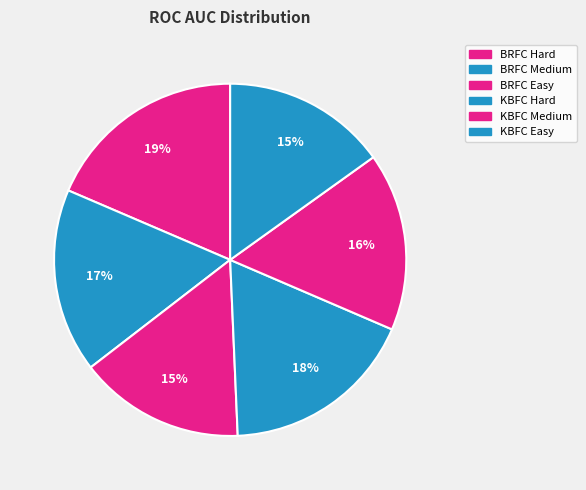

Combined, what portion of the pie is BRFC Medium and KBFC Hard?

34.8%